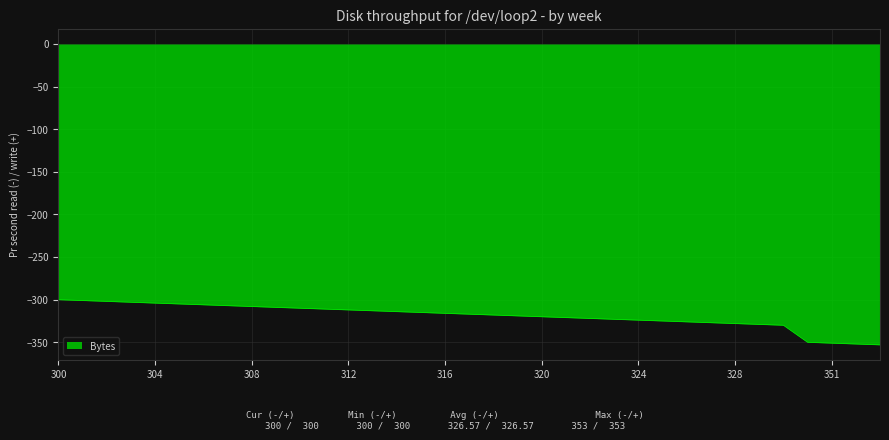

What is the minimum value shown in the chart?

-353